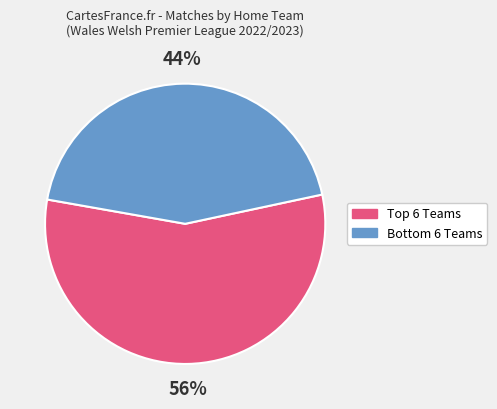

To the nearest percent, what is the average slice percentage?

50%